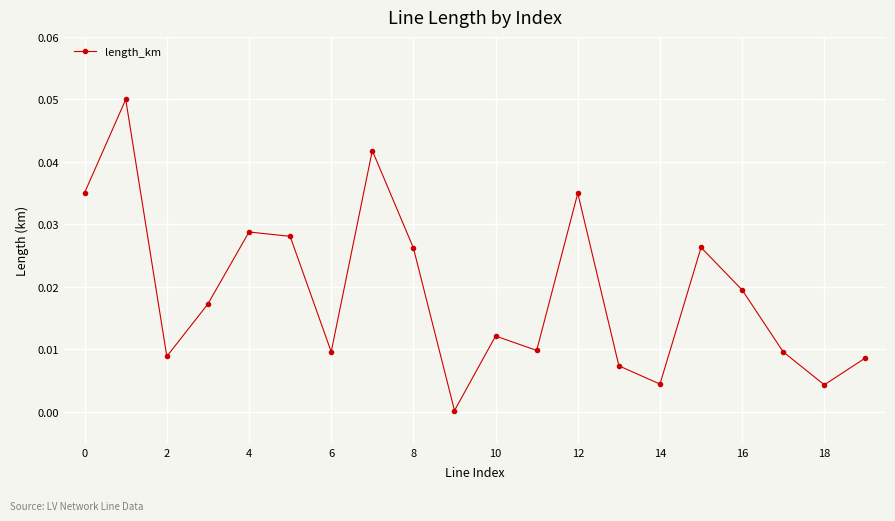

True or false: there are more than 1 points higher than both neighbors.

True